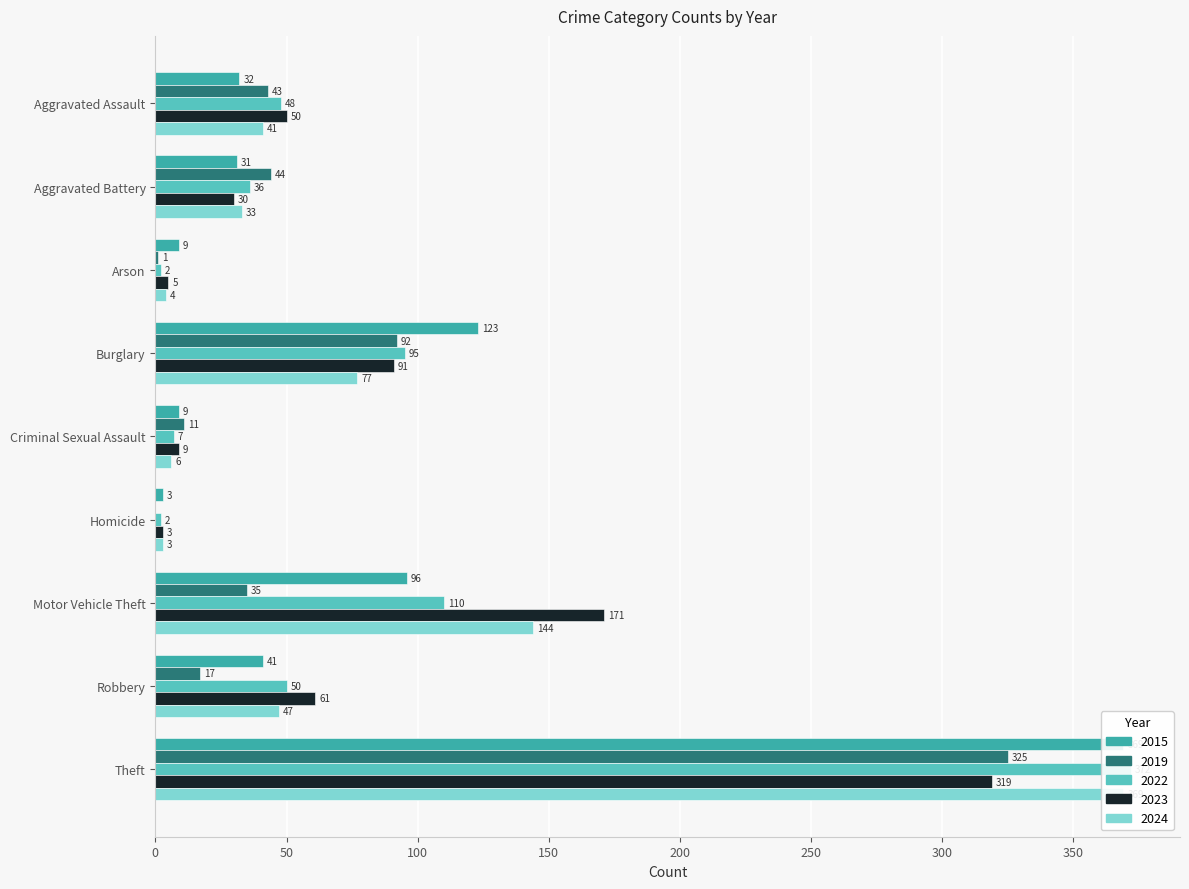

Reading left to right, what are all the values shown in this chart?

2015: 32	31	9	123	9	3	96	41	369
2019: 43	44	1	92	11	0	35	17	325
2022: 48	36	2	95	7	2	110	50	372
2023: 50	30	5	91	9	3	171	61	319
2024: 41	33	4	77	6	3	144	47	369